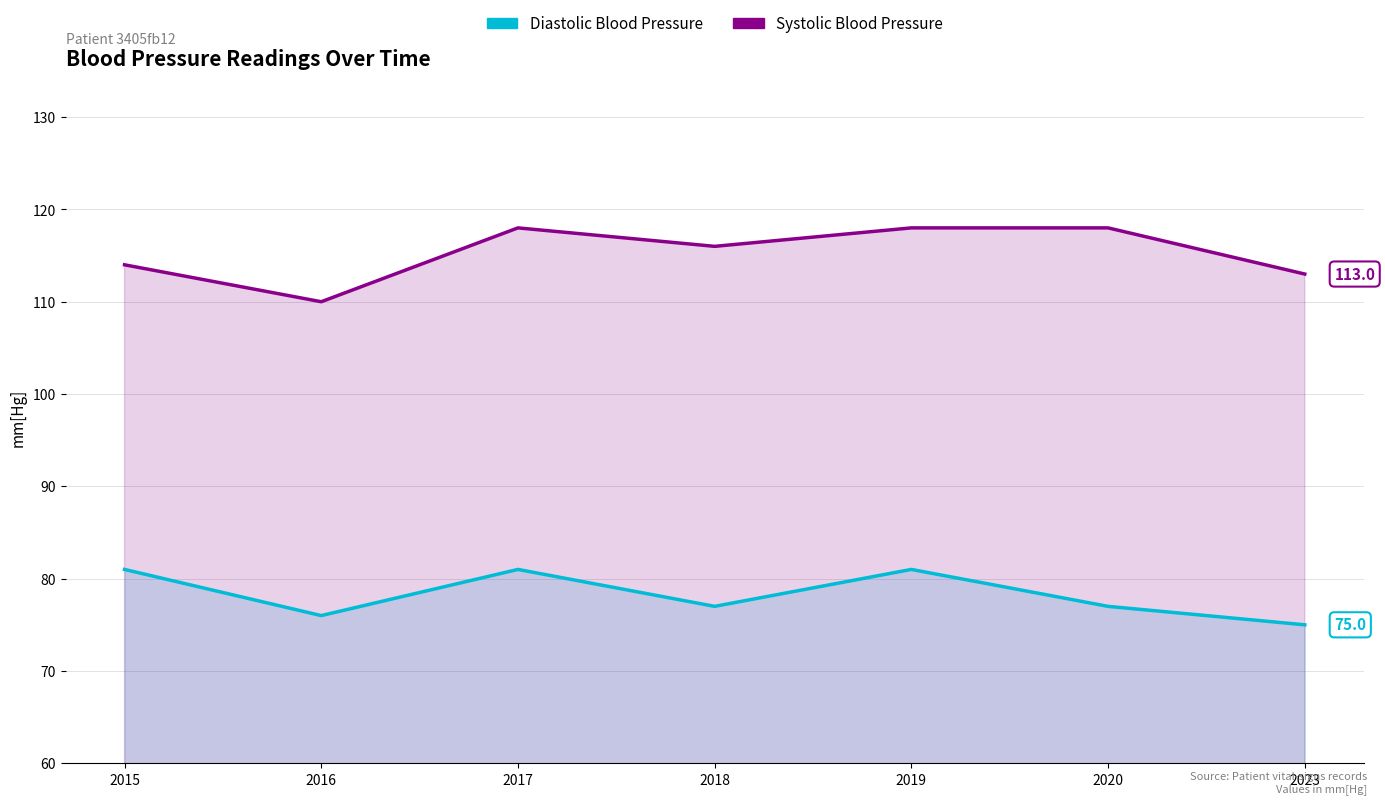

True or false: Systolic Blood Pressure has more than 1 points higher than both neighbors.

False